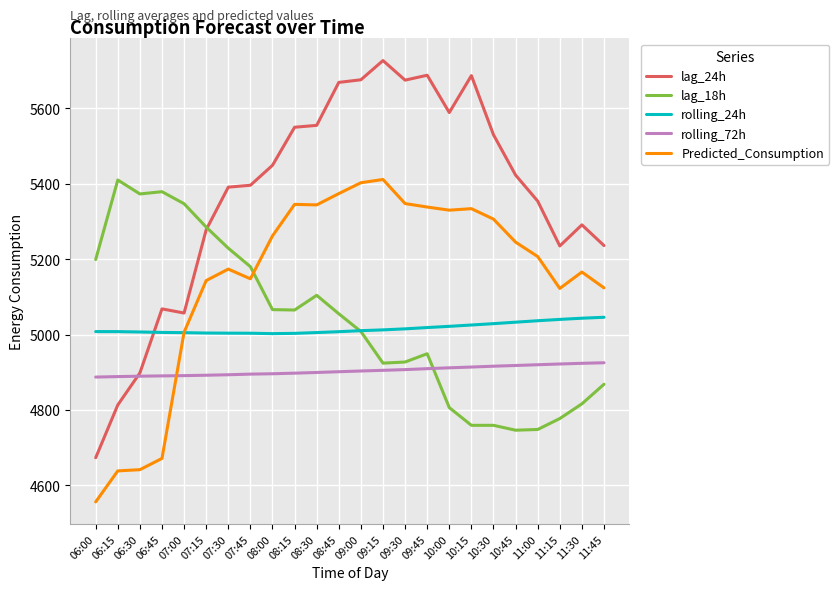

What value does the rolling_72h series have at 07:00?

4890.9